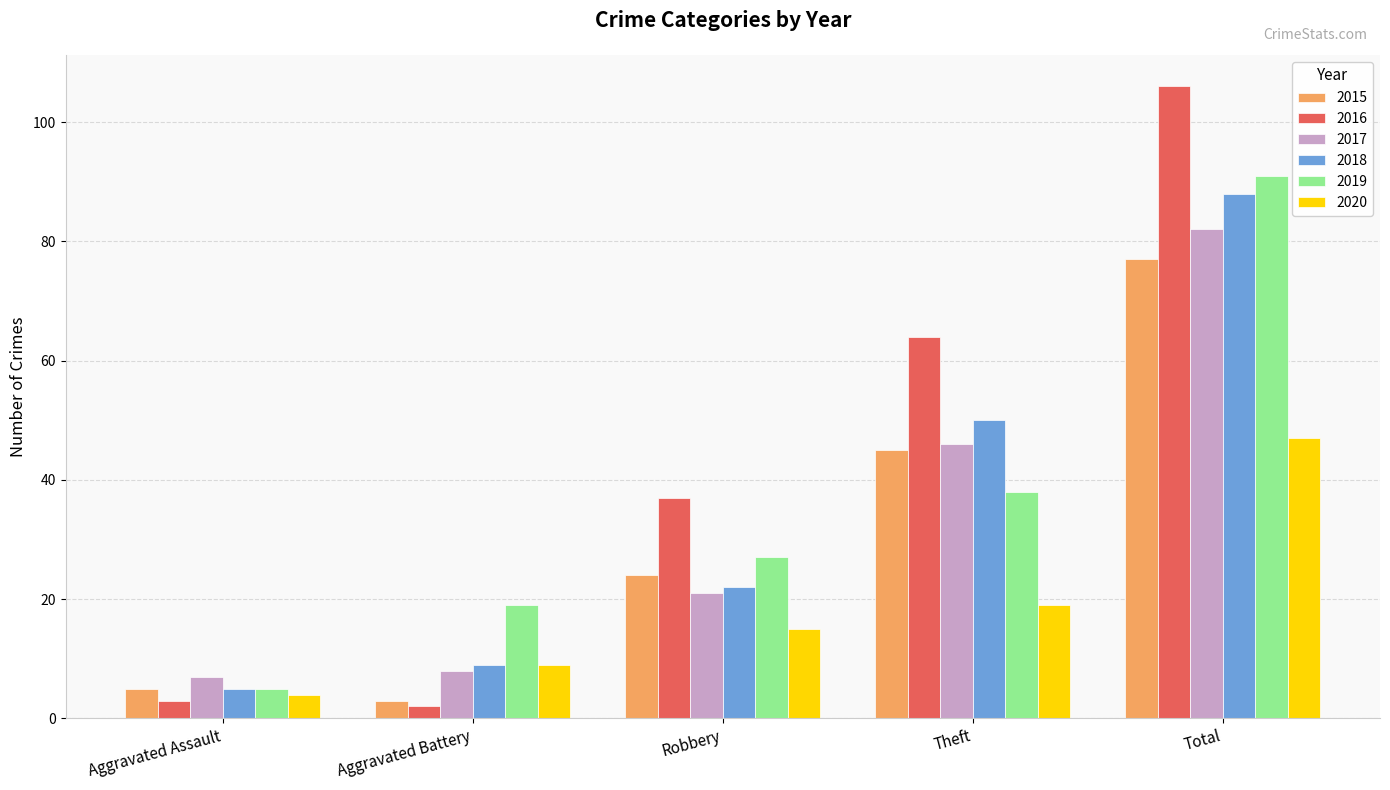

Is it true that 2018 equals 22 at Robbery?

True